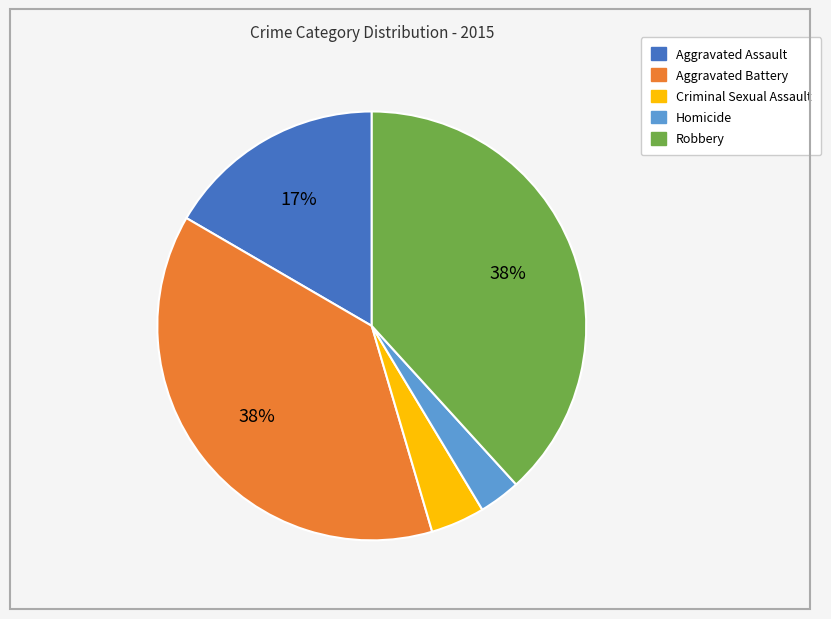

Is Aggravated Assault the majority of the pie?

No